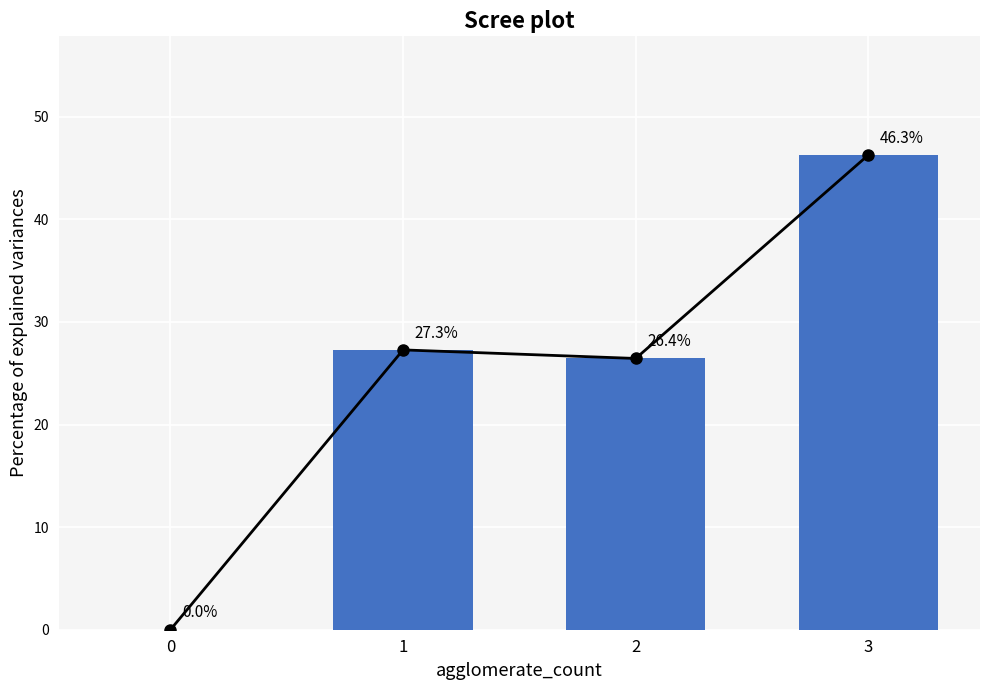

What is the greatest value displayed?

46.3